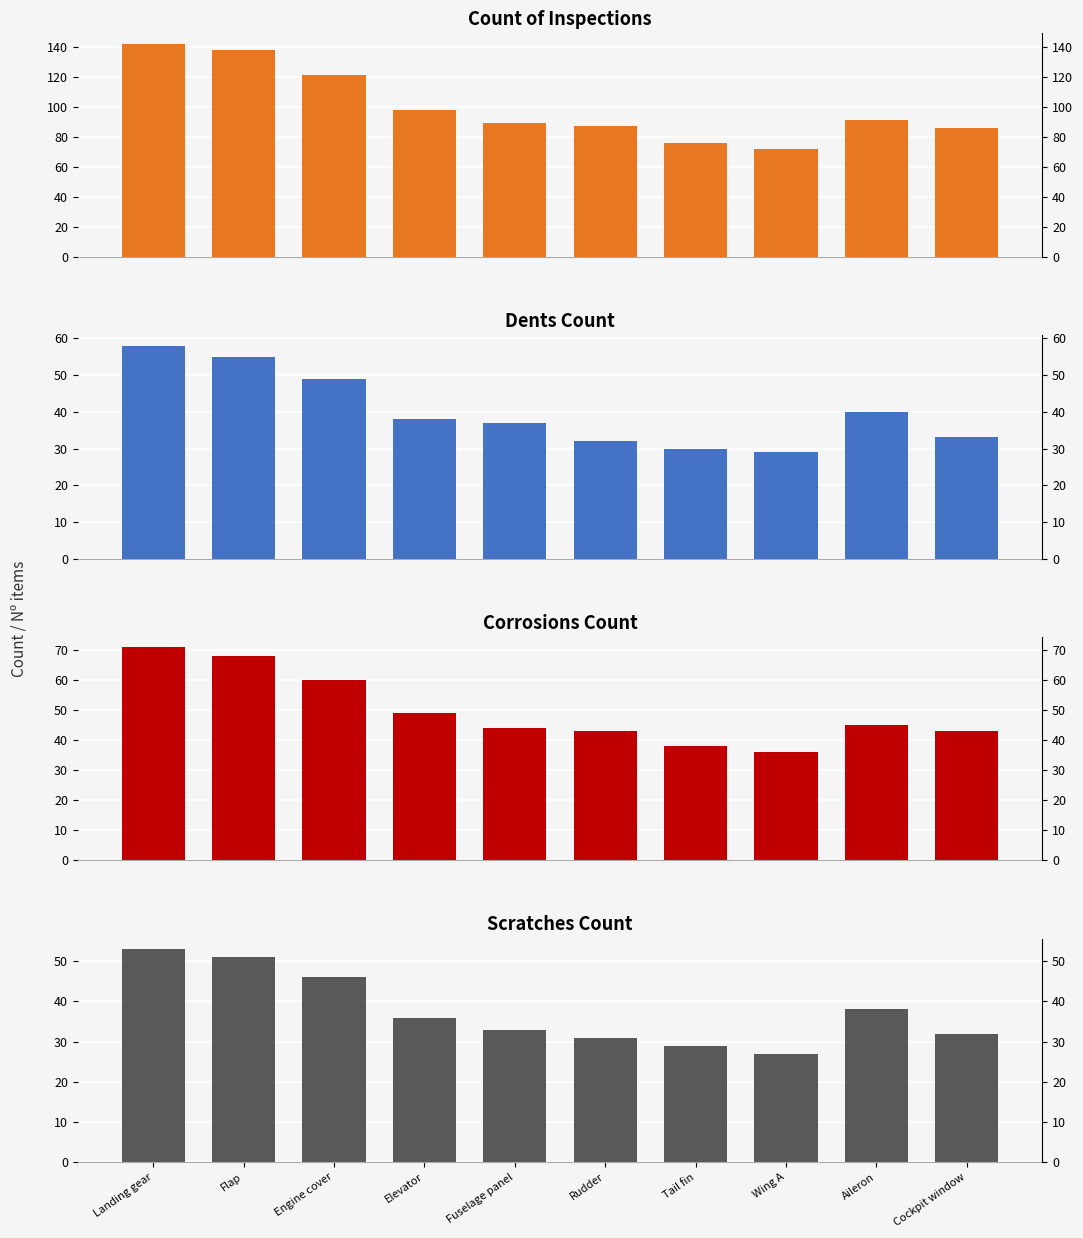

At which label is Count of Inspections closest to 107?

Elevator